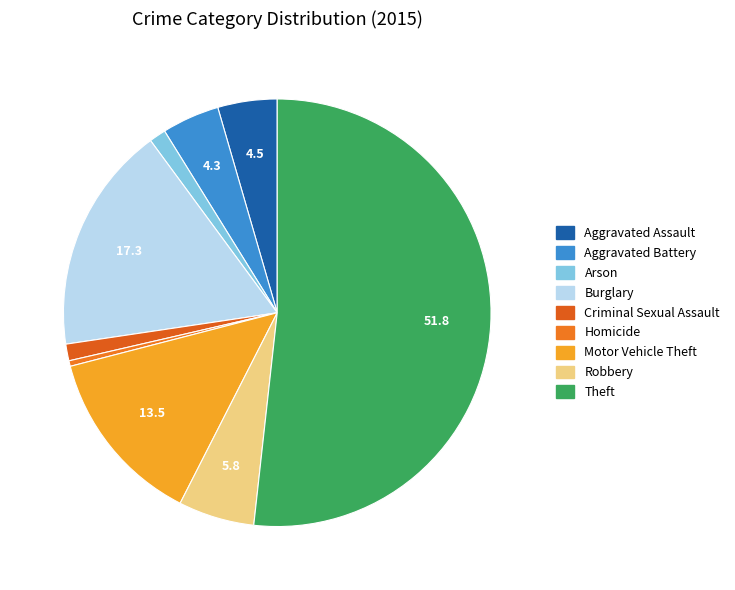

Is it true that Robbery is 20% of the pie?

False